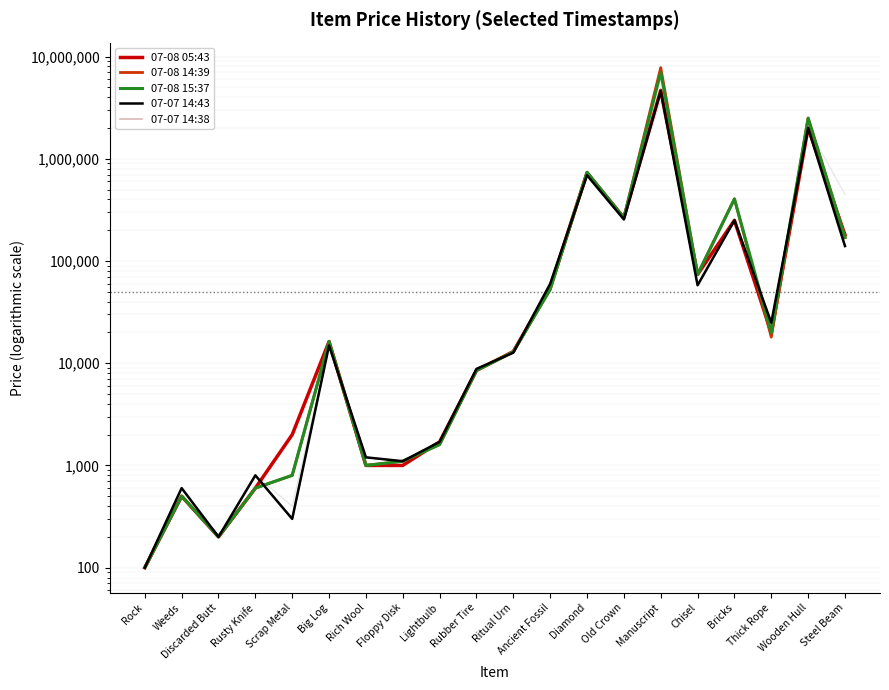

What is the greatest value displayed?

7799800